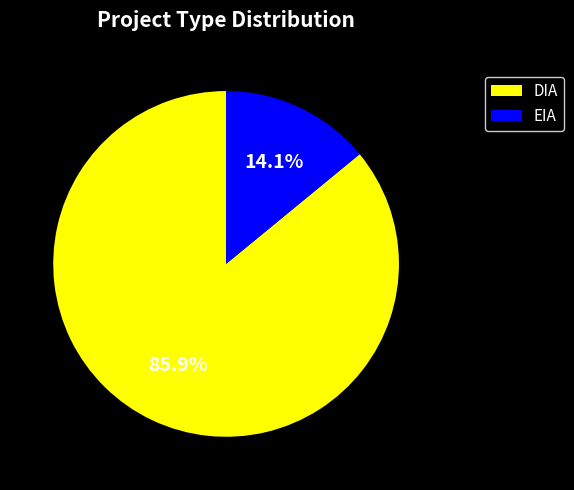

Is the sum of DIA and EIA greater than half?

Yes